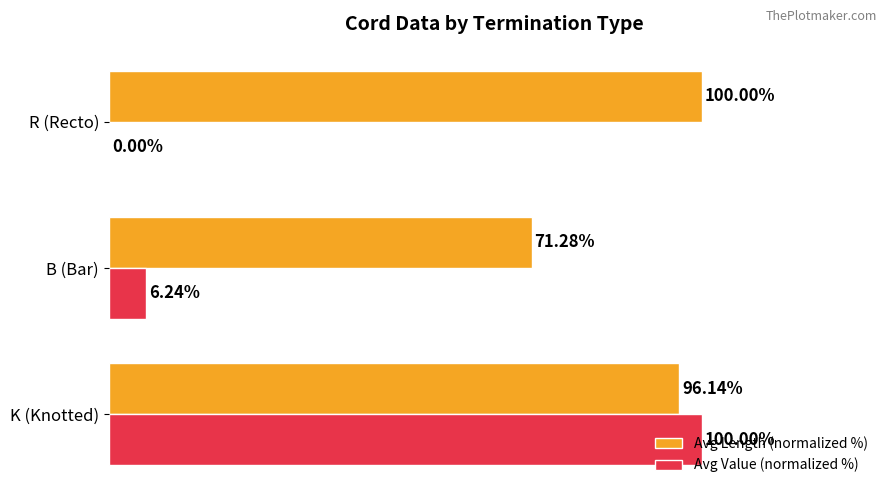

At which label is Avg Value (normalized %) closest to 50?

B (Bar)